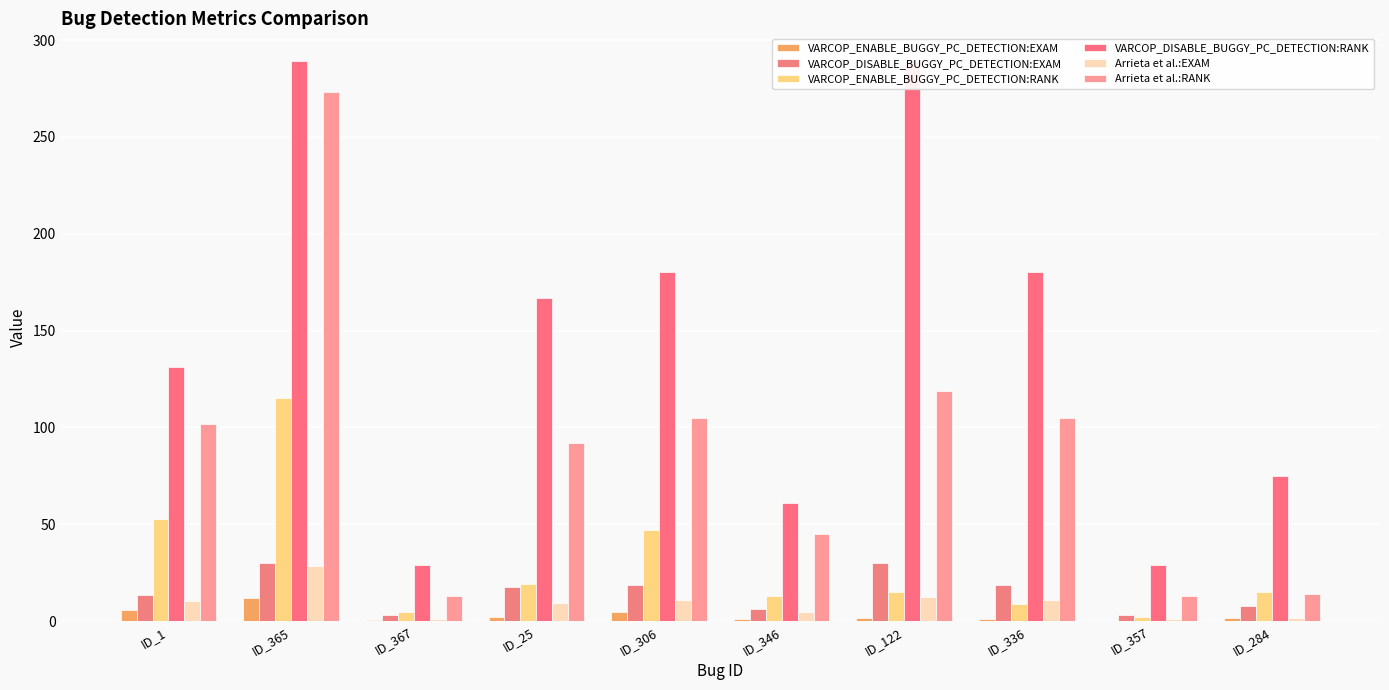

Which series has the largest total across all categories?

VARCOP_DISABLE_BUGGY_PC_DETECTION:RANK